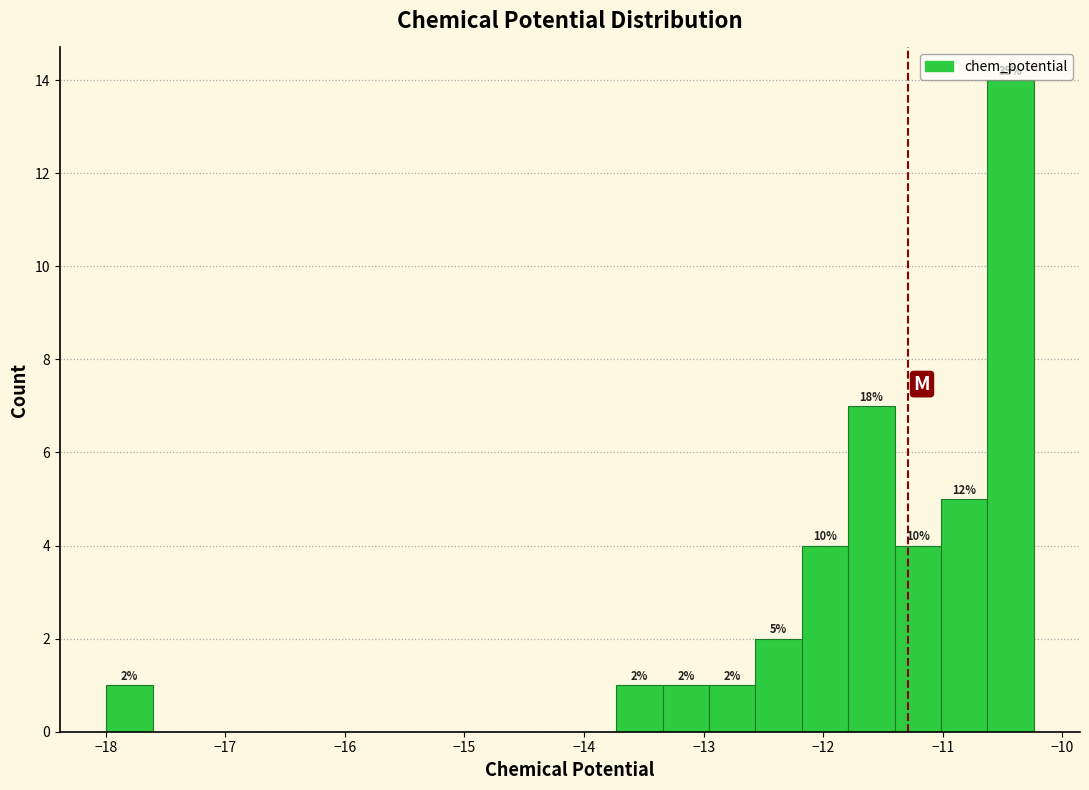

Read against the x-axis, roughly where is the centre of the tallest bar?

-10.4